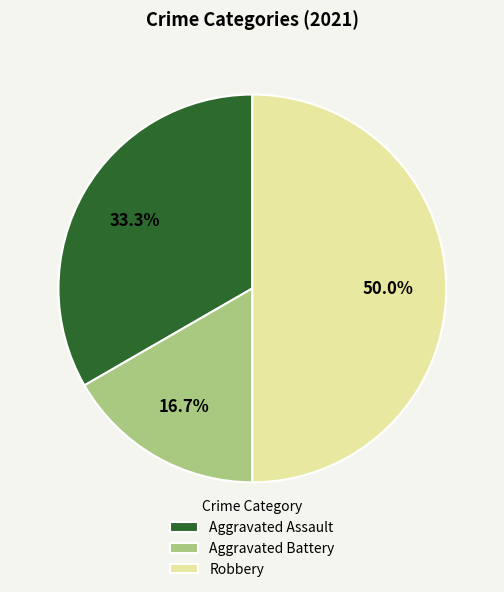

Does Aggravated Assault represent more than half of the total?

No